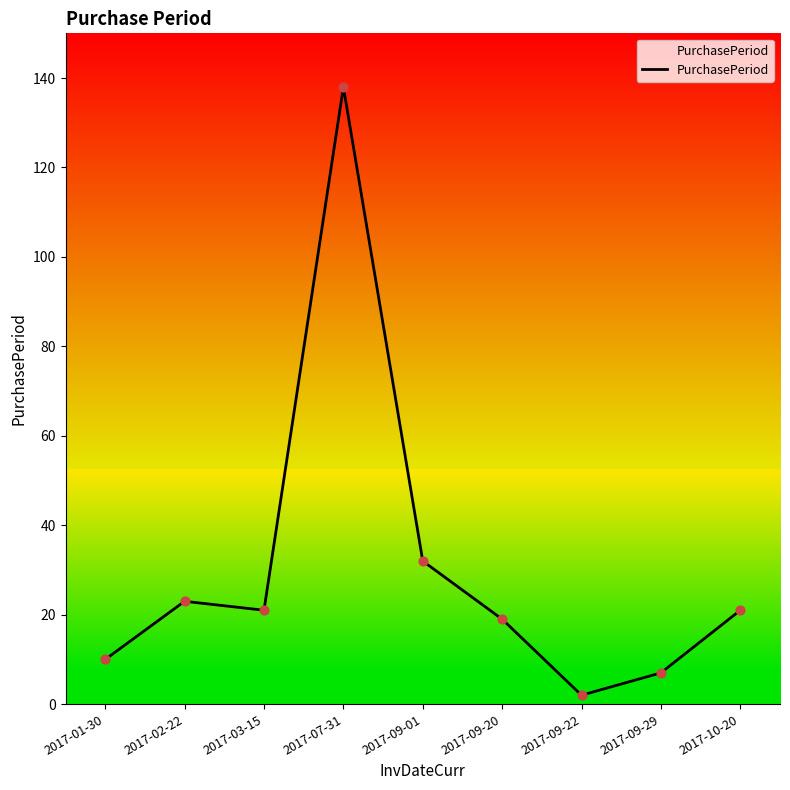

Which has a higher value, 2017-09-29 or 2017-09-01?

2017-09-01